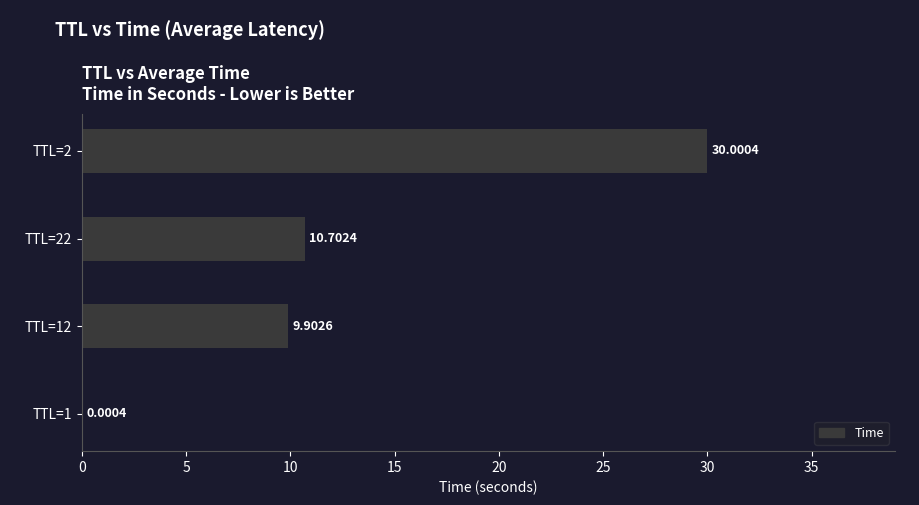

What is the sum of all values?

50.6